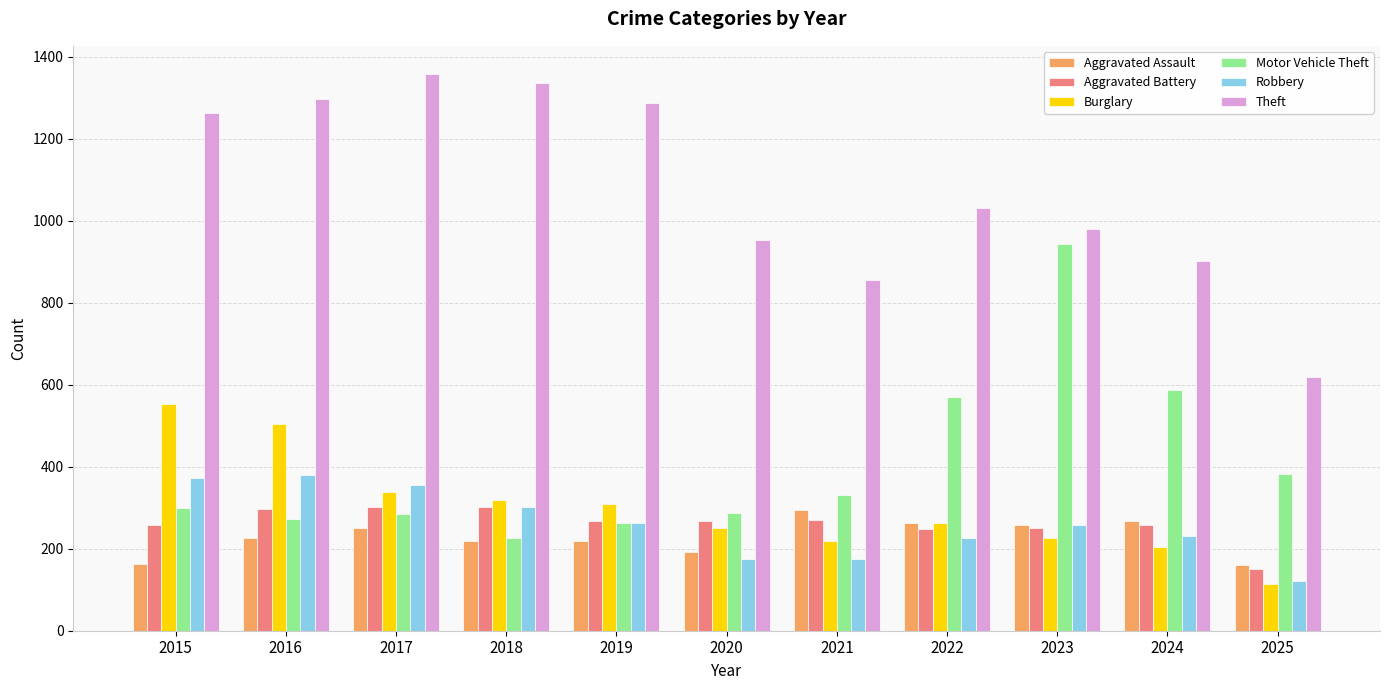

What is the value of the Aggravated Assault bar at the 8th from the left?

264